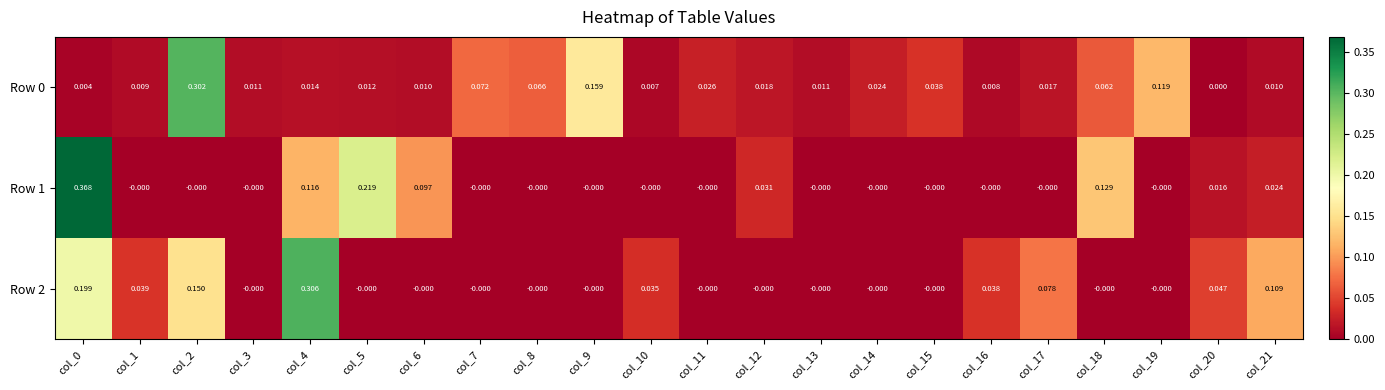

How many categories are shown in the chart?

22